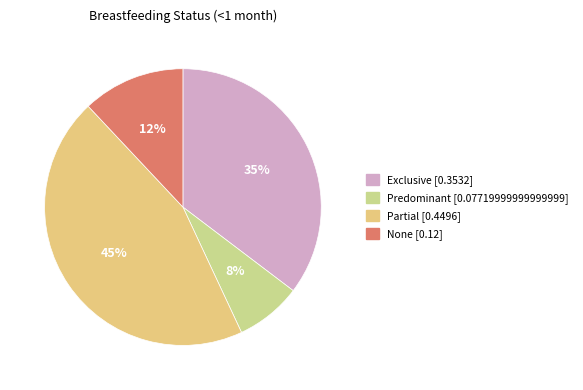

Which category has the smallest portion of the pie?

Predominant